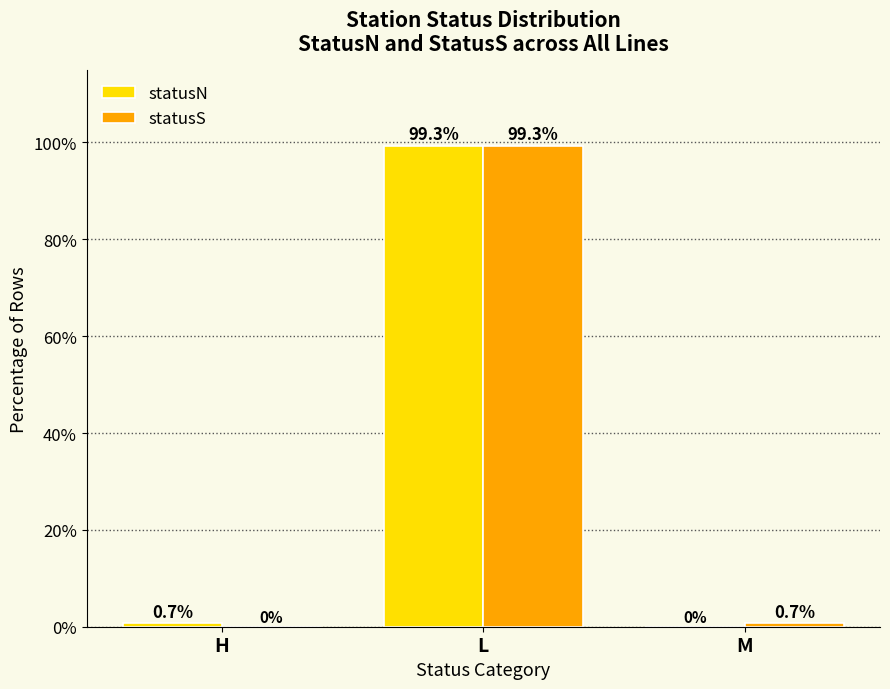

Between H and L, which series saw the biggest shift?

statusS